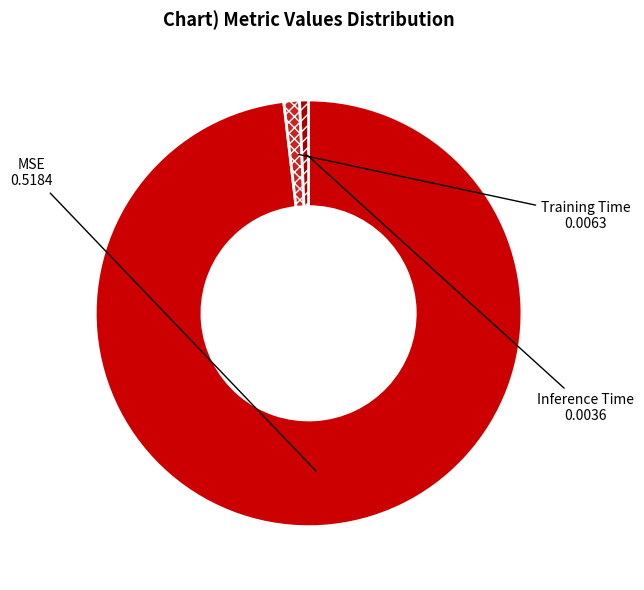

What is the largest slice in the pie chart?

MSE